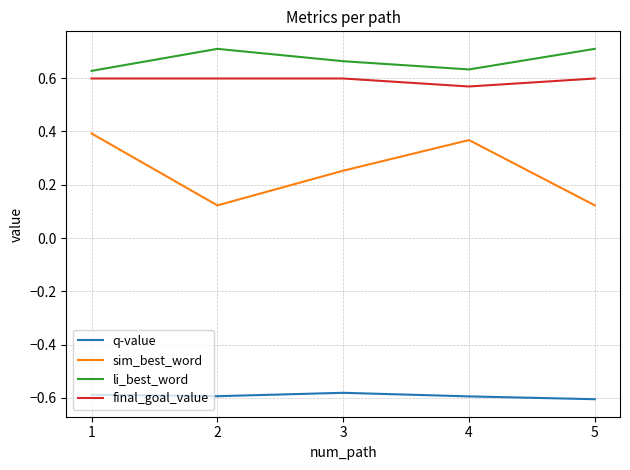

At 3, list the series in order from largest to smallest.

li_best_word, final_goal_value, sim_best_word, q-value